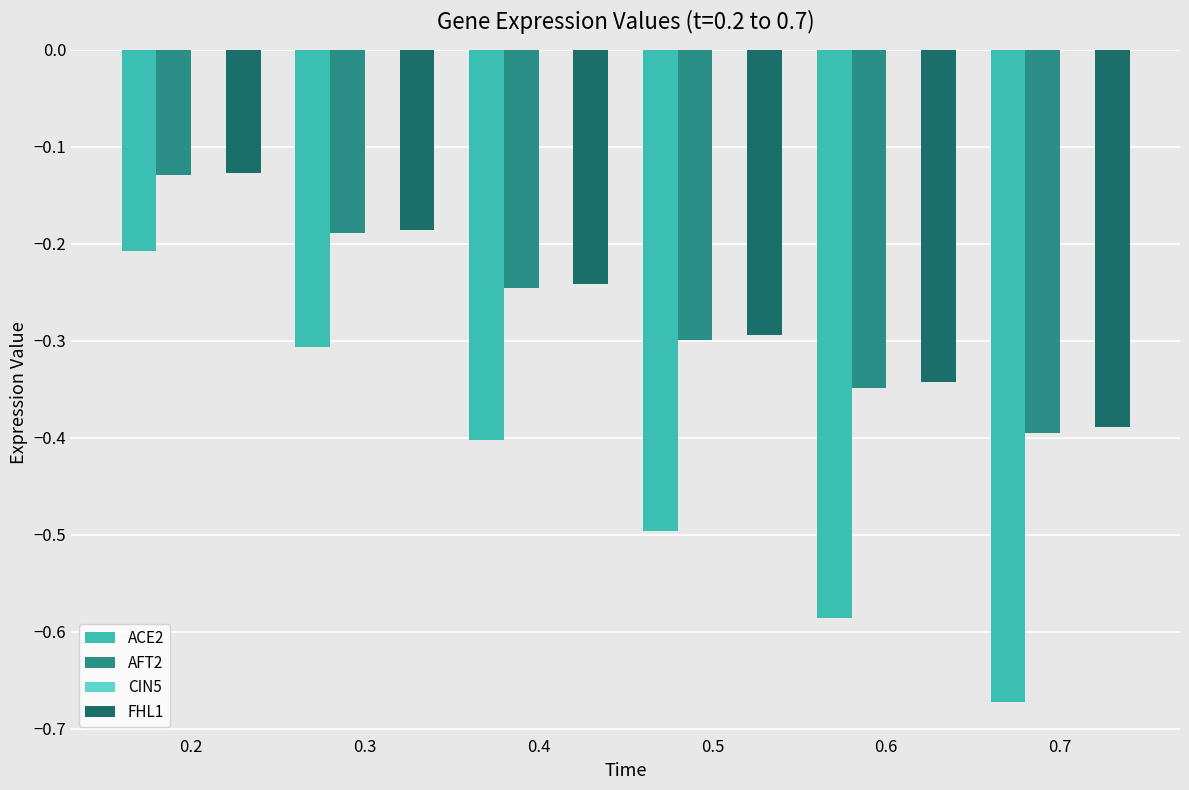

Where is FHL1 nearest to the value 0?

0.2